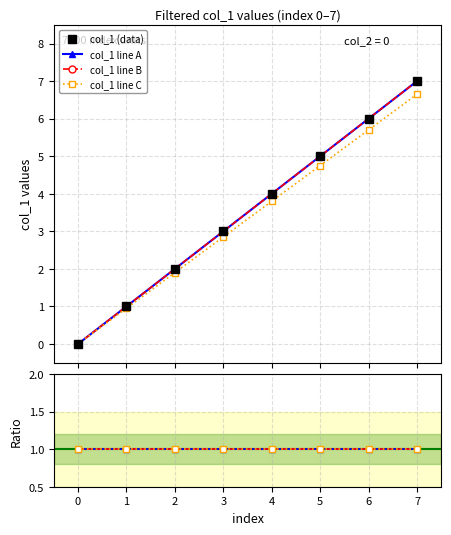

Reading left to right, extract all data points from this chart.

0=0	1=1	2=2	3=3	4=4	5=5	6=6	7=7